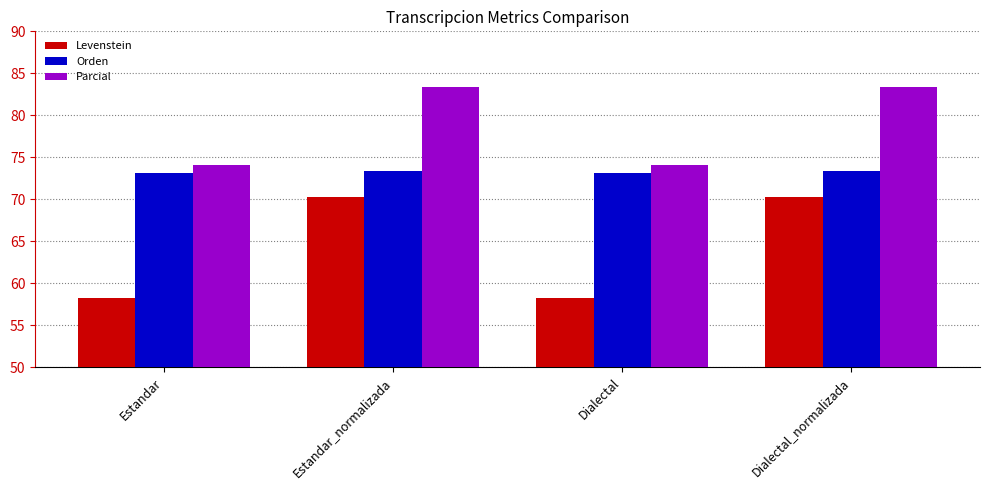

Rank the series by their maximum value, from lowest to highest.

Levenstein, Orden, Parcial